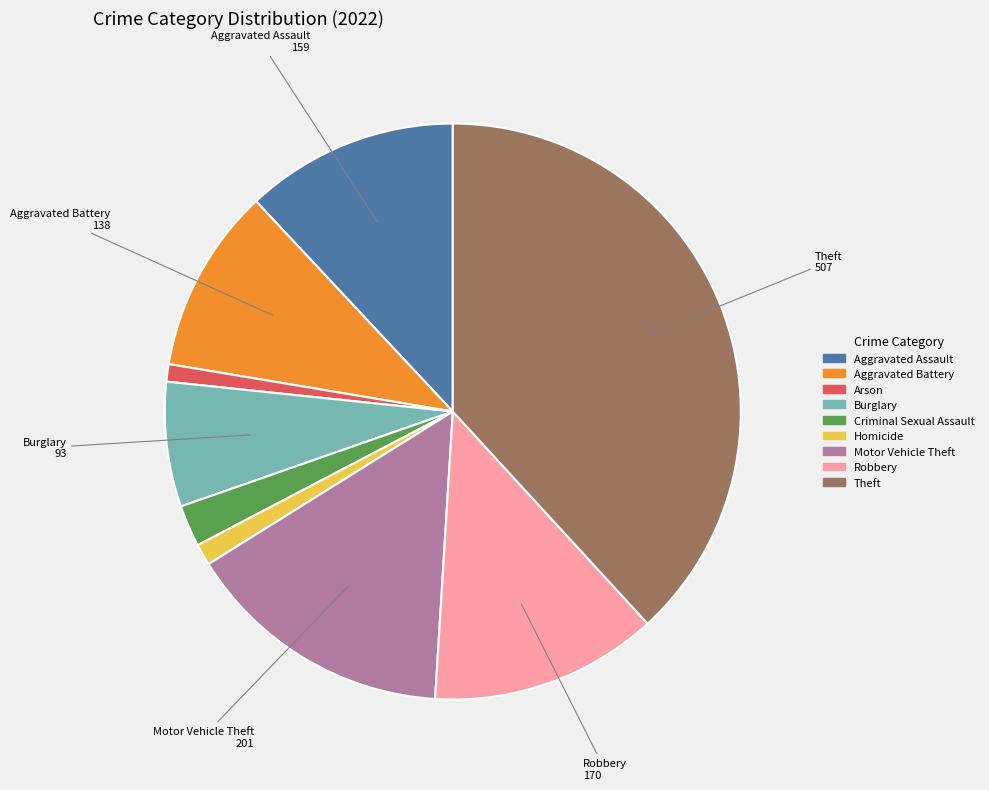

The Motor Vehicle Theft slice represents 6% of the pie. True or false?

False